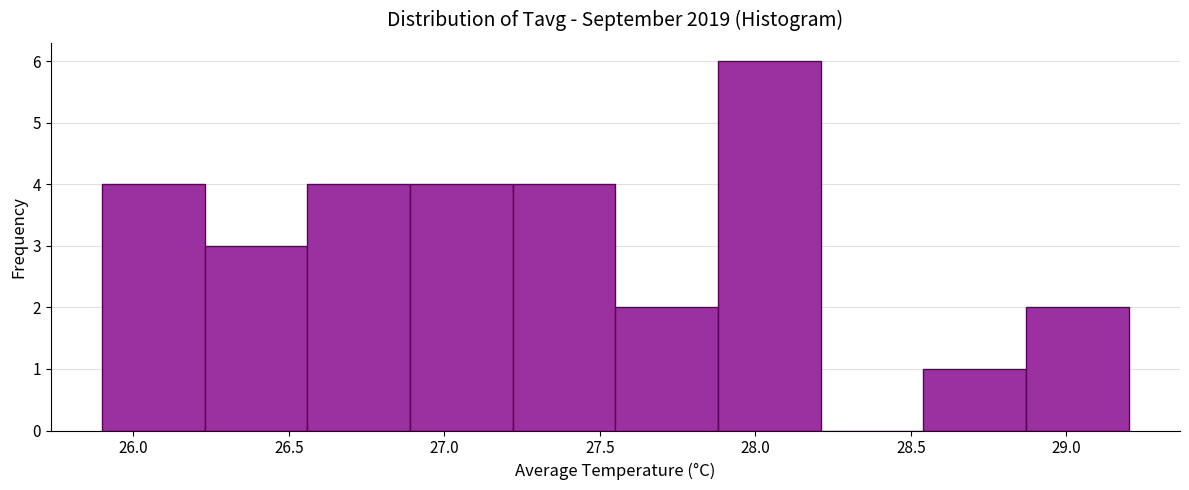

Which range on the x-axis has the tallest bar?

27.88 to 28.21